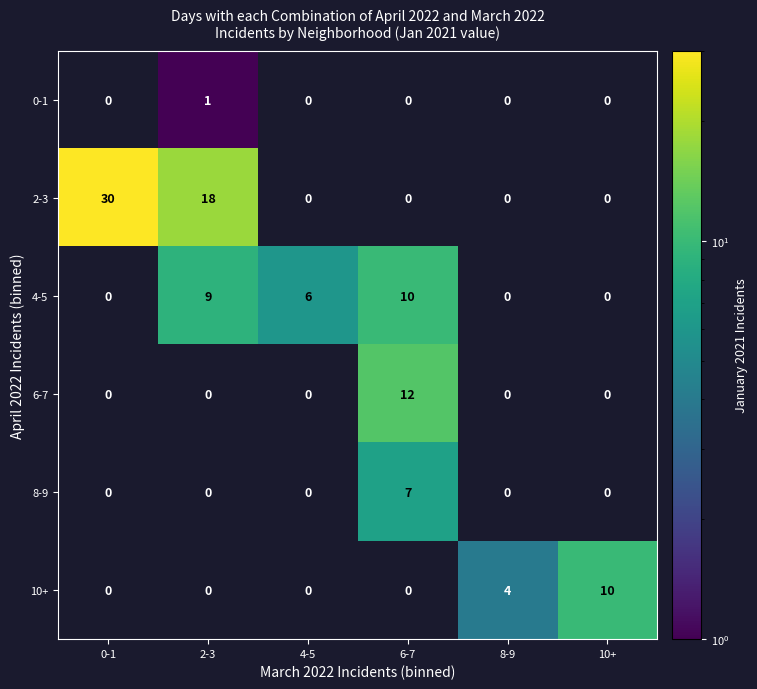

What is the spread (max minus min) of values at 10+?

10